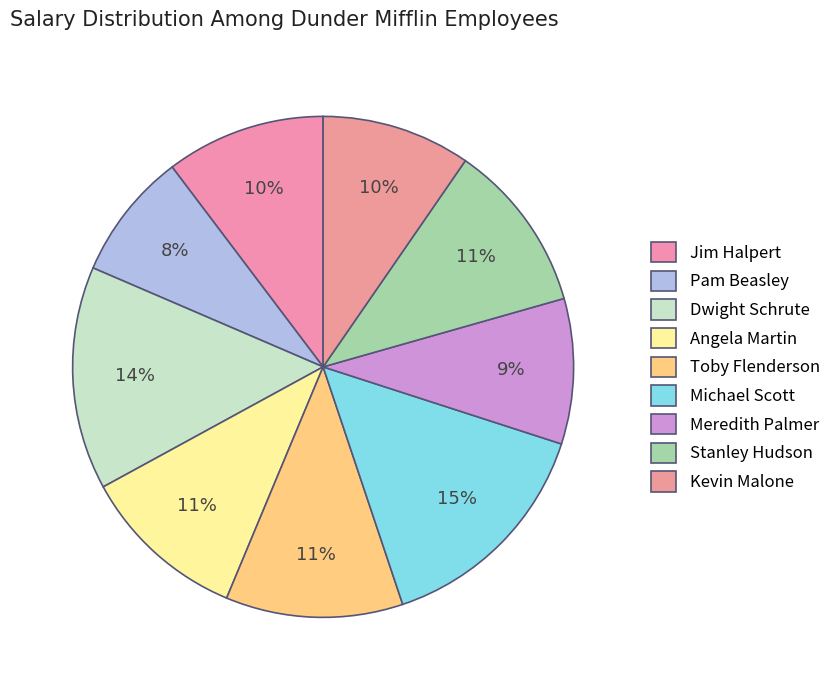

Which slice is the largest?

Michael Scott